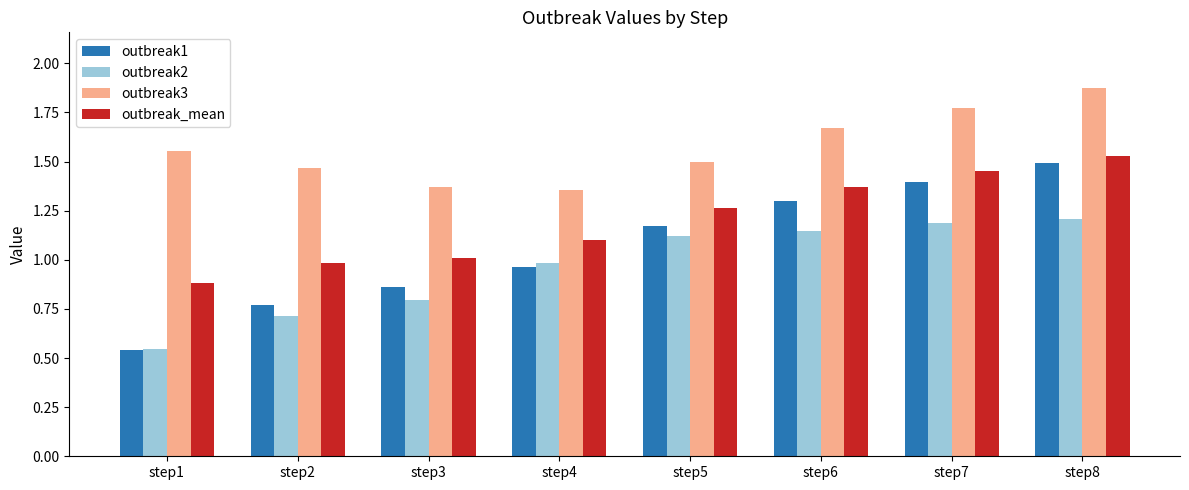

Rank the series by their maximum value, from lowest to highest.

outbreak2, outbreak1, outbreak_mean, outbreak3